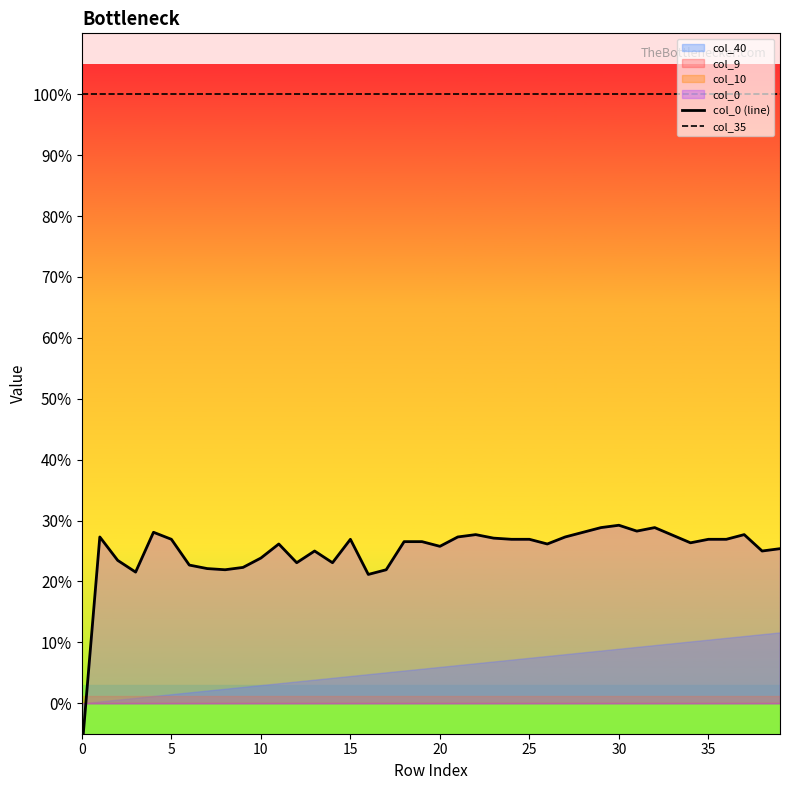

Which has a higher value, 20 or 12?

20